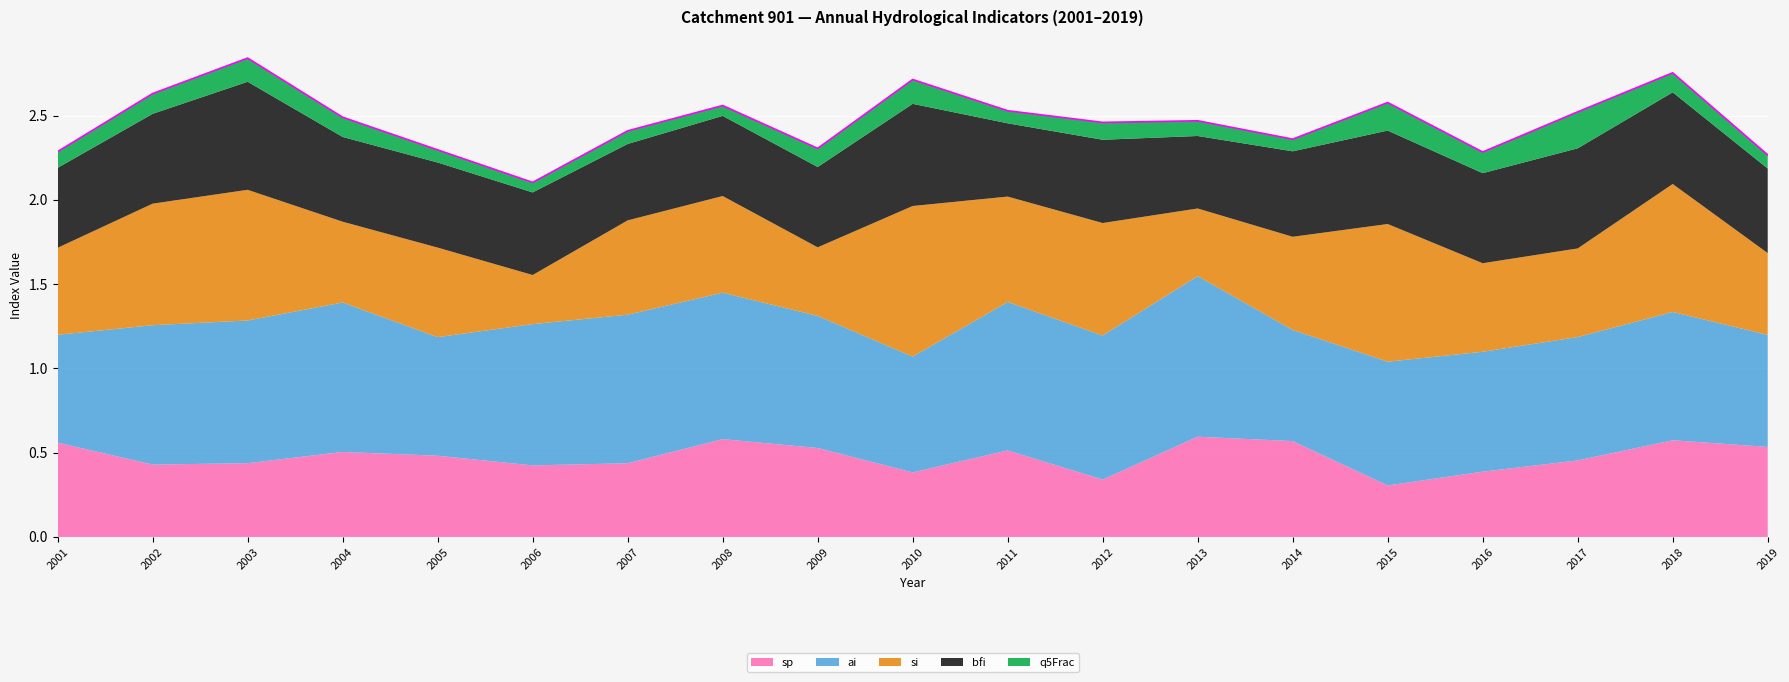

Reading left to right, what are all the values shown in this chart?

sp: 0.6	0.4	0.4	0.5	0.5	0.4	0.4	0.6	0.5	0.4	0.5	0.3	0.6	0.6	0.3	0.4	0.5	0.6	0.5
ai: 0.6	0.8	0.8	0.9	0.7	0.8	0.9	0.9	0.8	0.7	0.9	0.9	1.0	0.7	0.7	0.7	0.7	0.8	0.7
si: 0.5	0.7	0.8	0.5	0.5	0.3	0.6	0.6	0.4	0.9	0.6	0.7	0.4	0.6	0.8	0.5	0.5	0.8	0.5
bfi: 0.5	0.5	0.6	0.5	0.5	0.5	0.5	0.5	0.5	0.6	0.4	0.5	0.4	0.5	0.6	0.5	0.6	0.5	0.5
q5Frac: 0.1	0.1	0.1	0.1	0.1	0.1	0.1	0.1	0.1	0.1	0.1	0.1	0.1	0.1	0.2	0.1	0.2	0.1	0.1